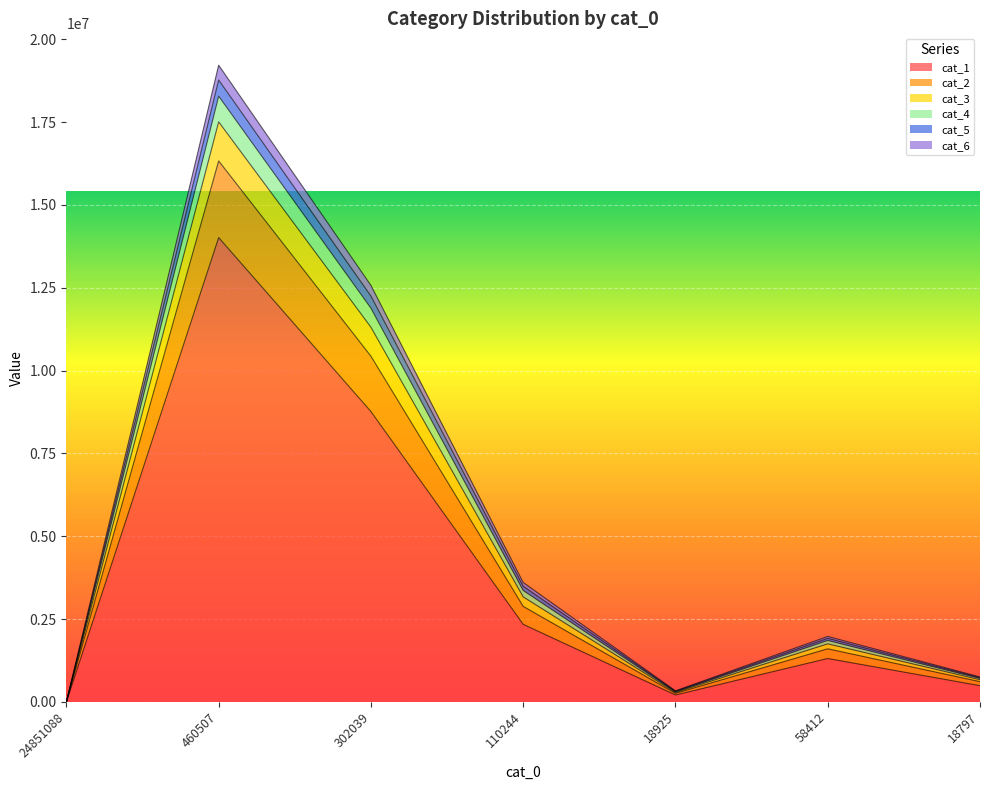

What is the total value across all series at 302039?

12572257